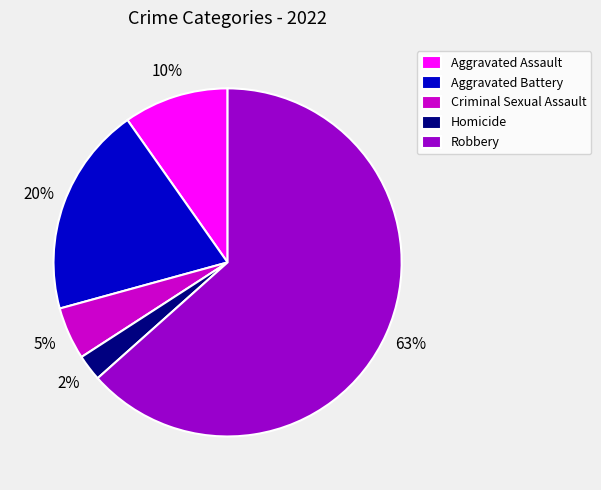

Is there any slice that represents more than half of the pie?

Yes